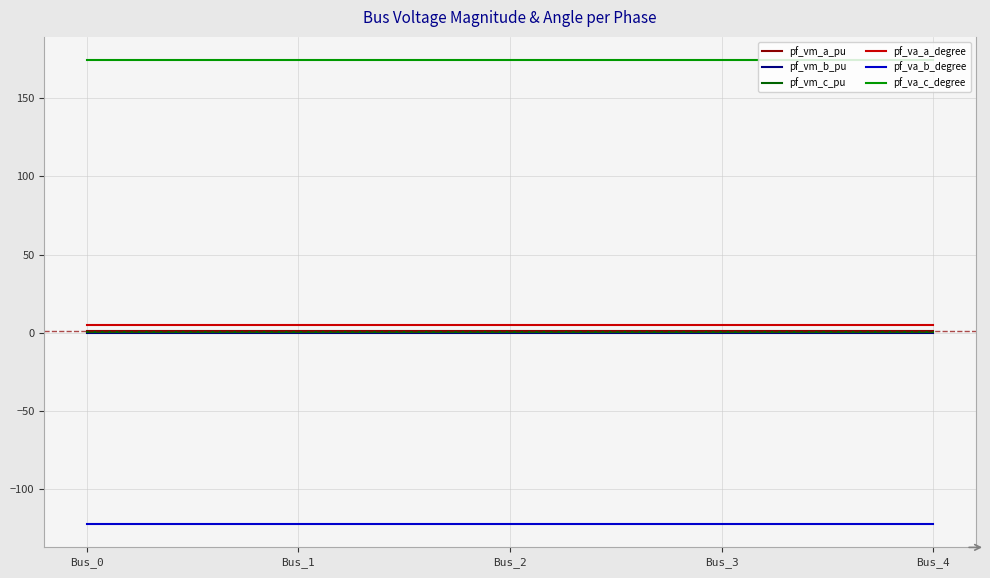

Which series has the largest total across all categories?

pf_va_c_degree